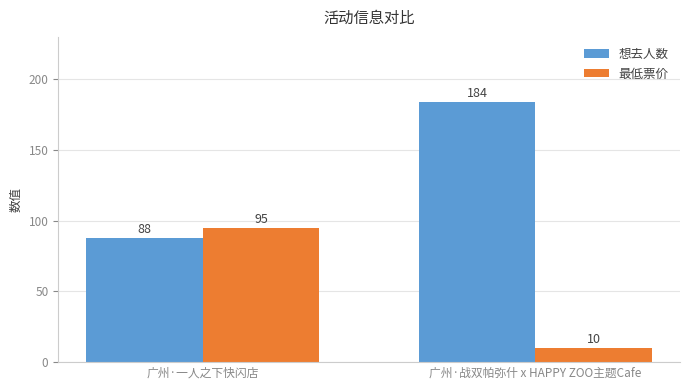

What is the sum of the 想去人数 values at 广州·战双帕弥什 x HAPPY ZOO主题Cafe and 广州·一人之下快闪店?

272